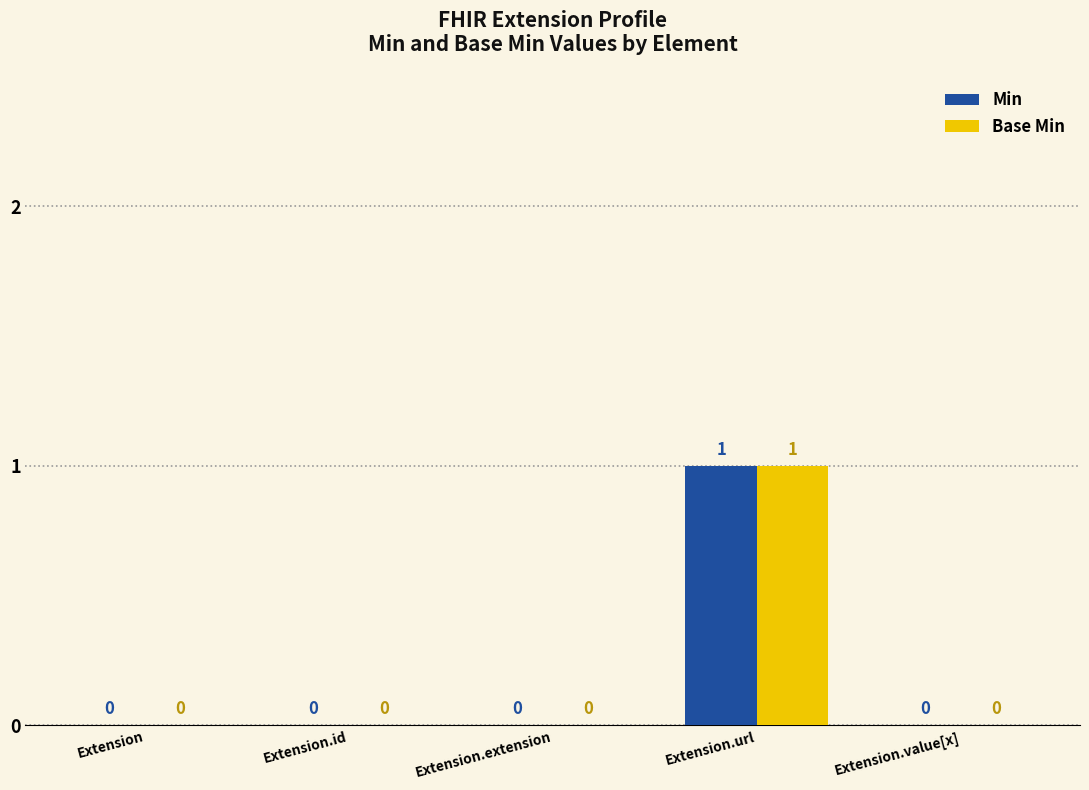

How many Base Min values are between 0 and 1?

5